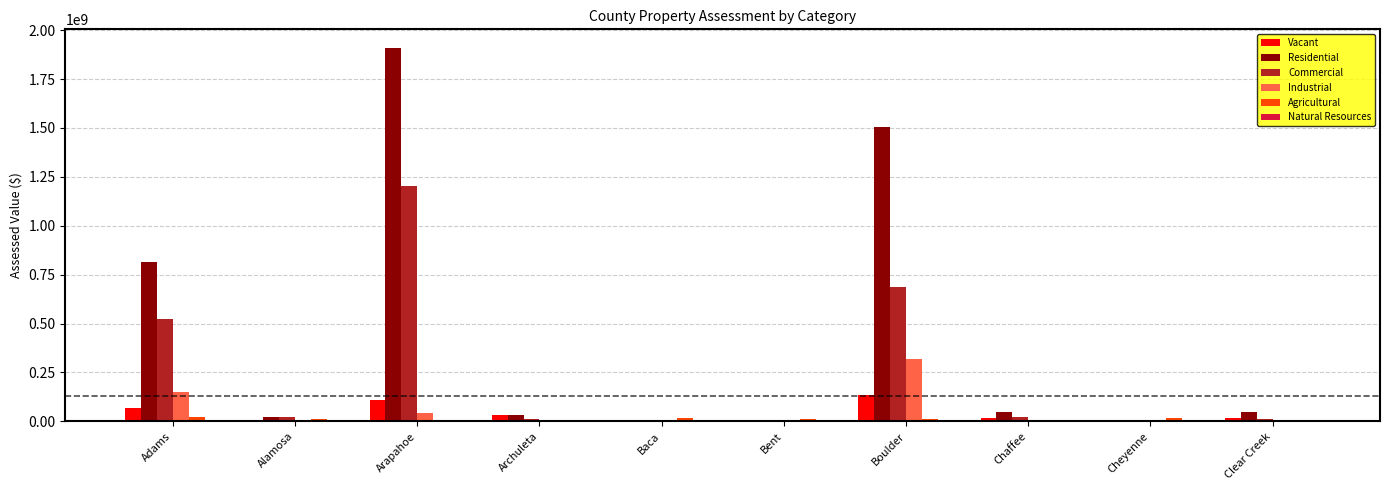

How many distinct data groups are displayed?

6